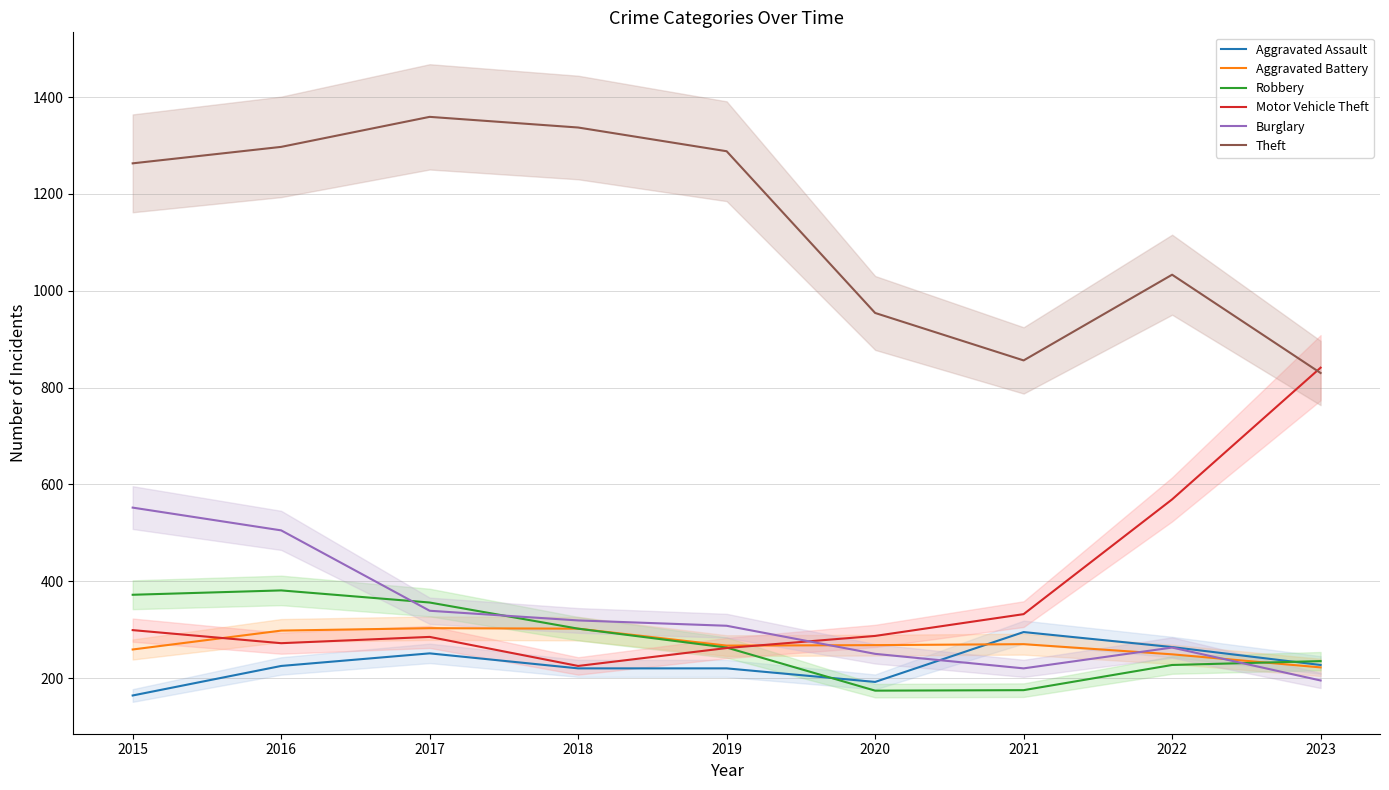

What are all the series names shown in the legend?

Aggravated Assault, Aggravated Battery, Robbery, Motor Vehicle Theft, Burglary, Theft